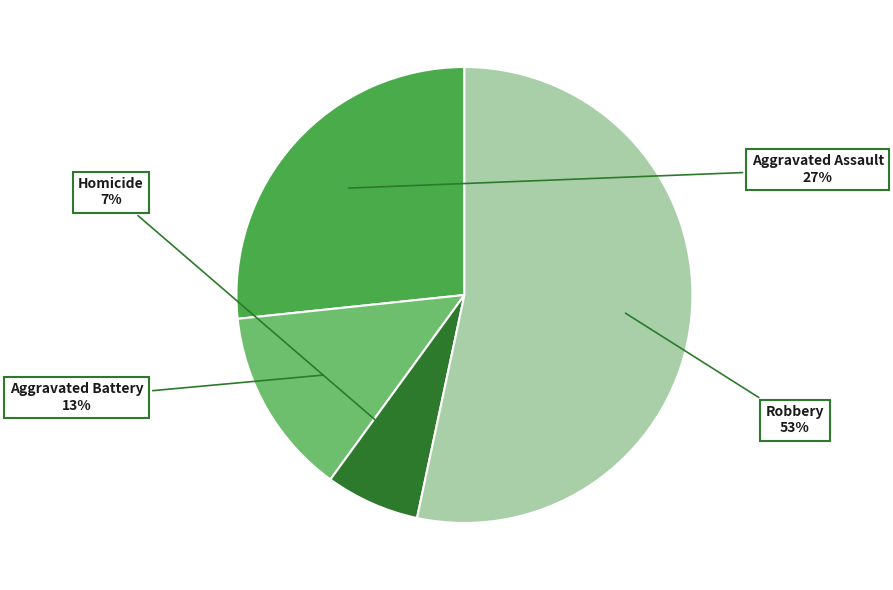

To the nearest percent, what is the difference between the Aggravated Battery and Robbery slice percentages?

40%